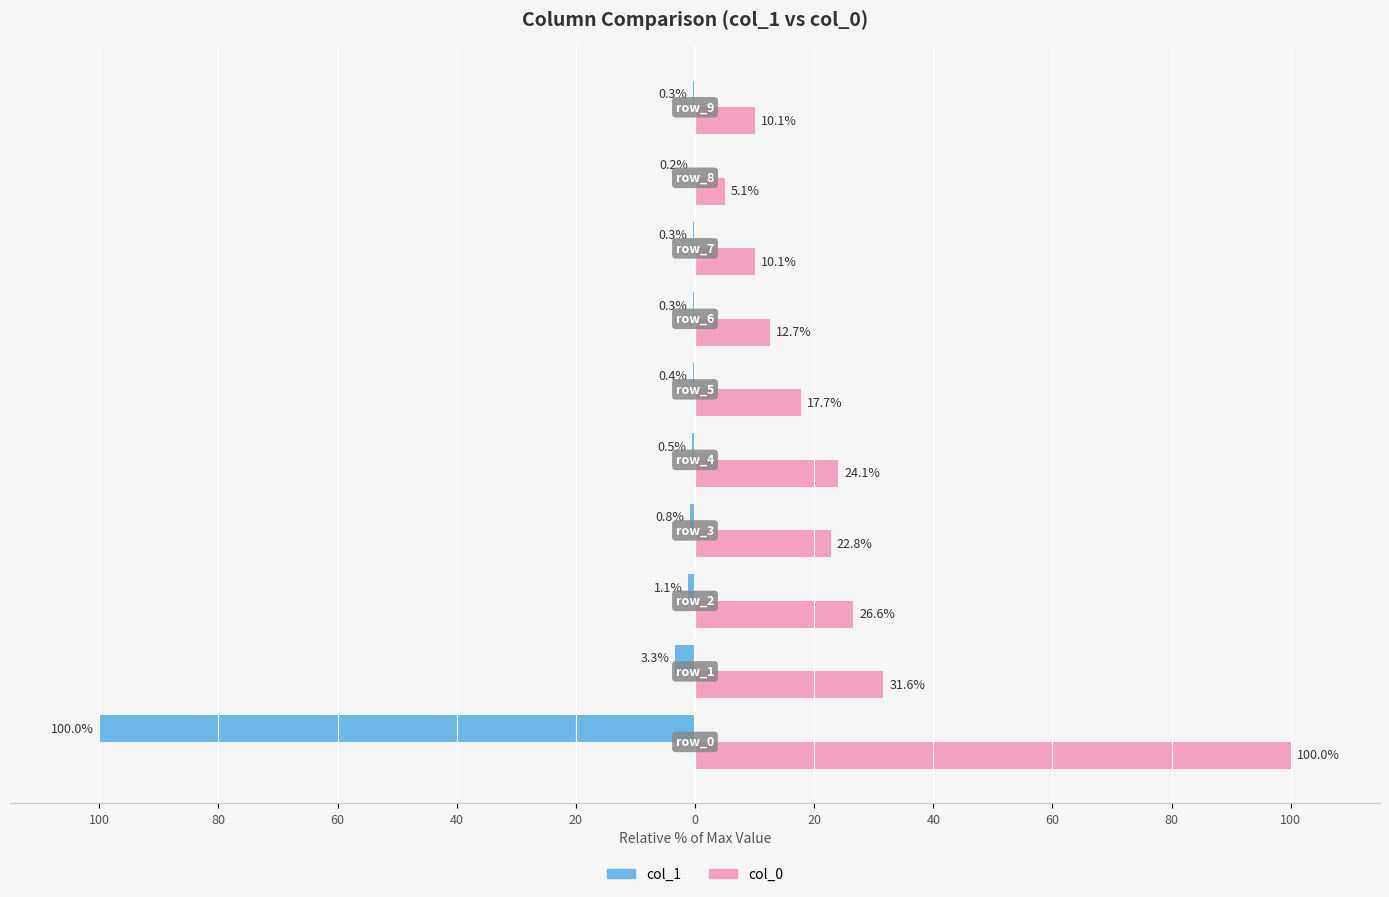

What are all the series names shown in the legend?

col_1, col_0